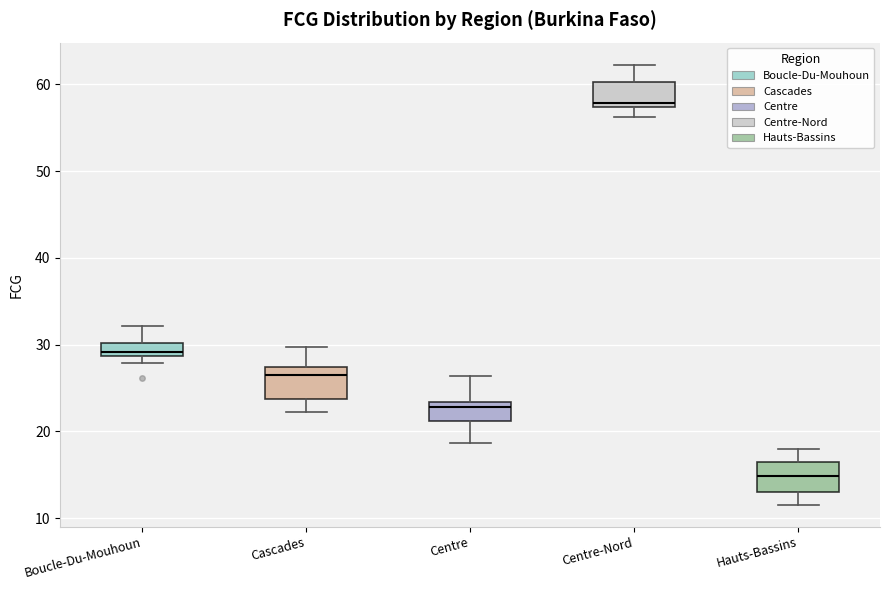

Where does the upper whisker of the box for Hauts-Bassins end on the y-axis? The values are not printed on the chart, so give them approximately, as read against the axis.

18